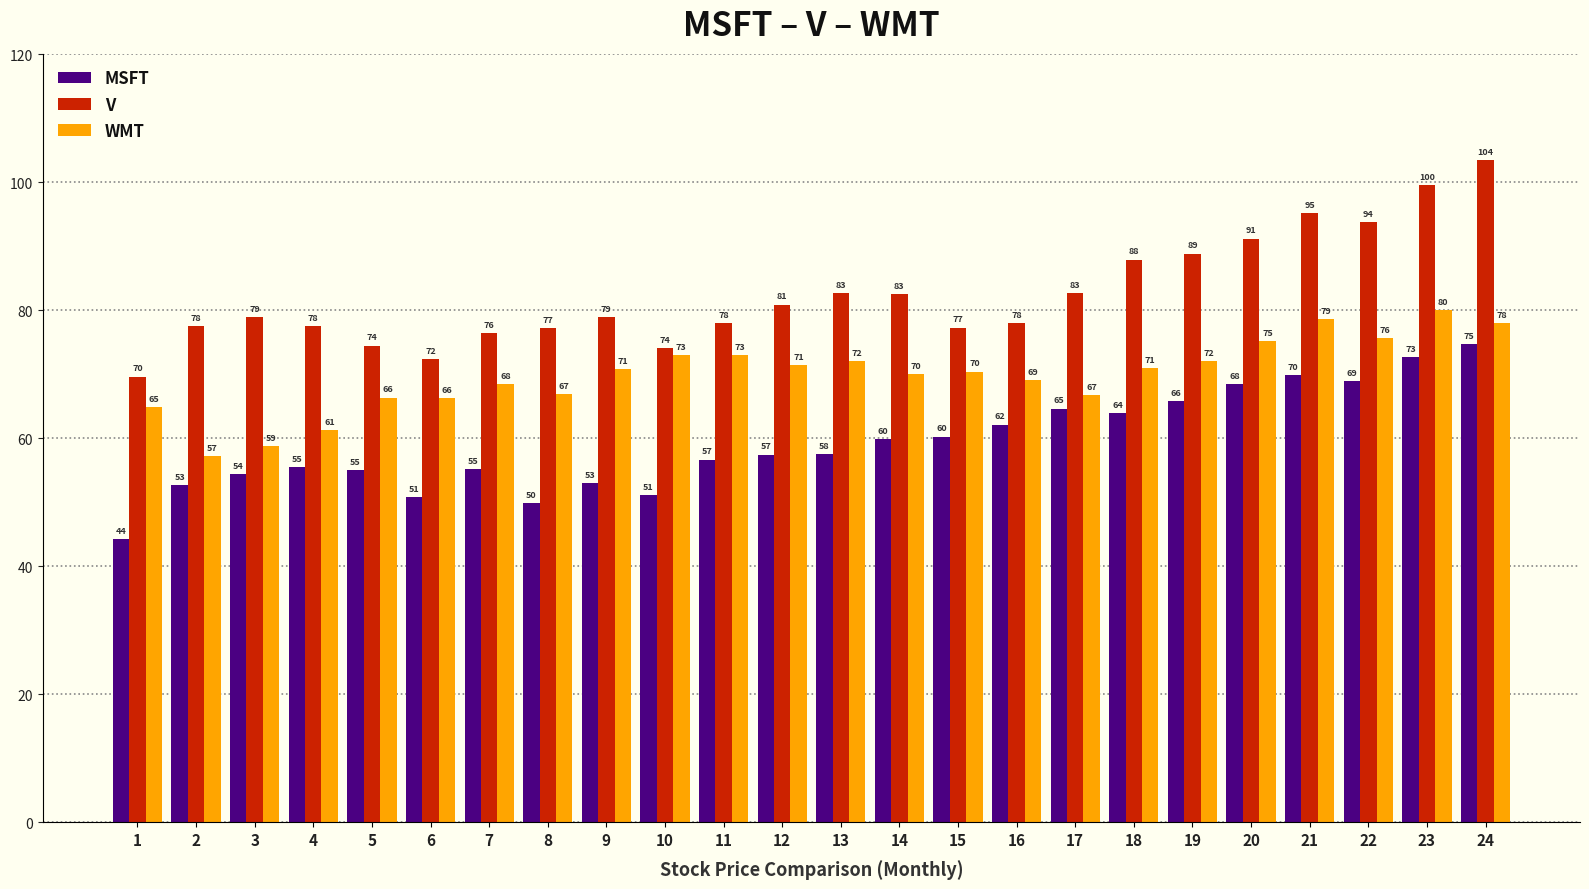

Which series has the widest spread of values?

V